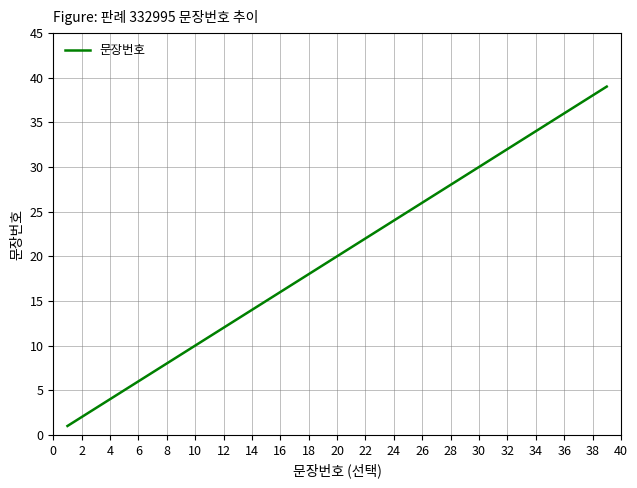

How many lines are shown in the chart?

1